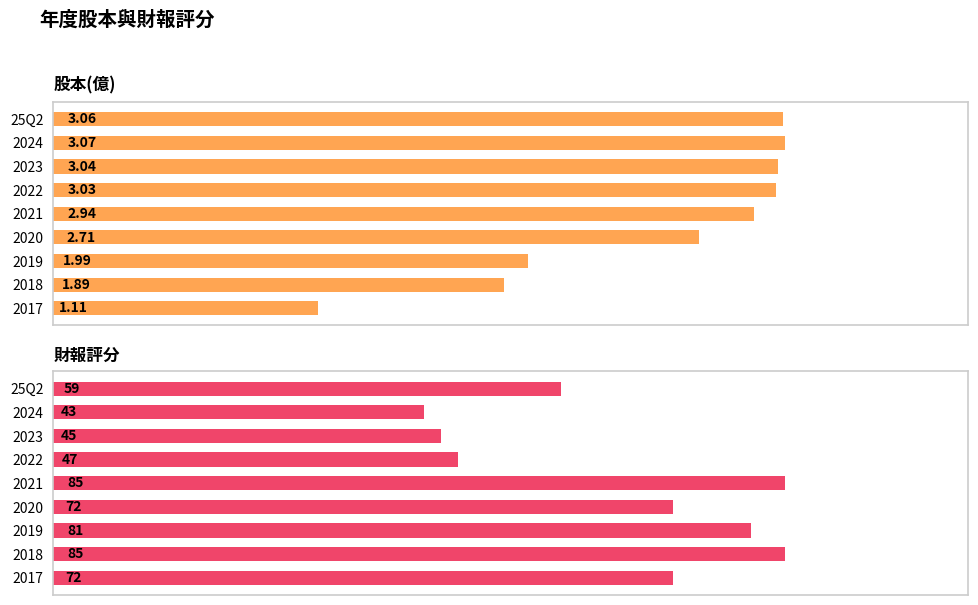

How many bars are there in each group?

2